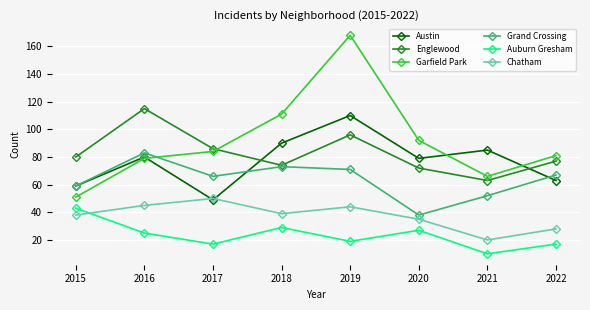

In Austin, how many points are higher than both neighbors (excluding endpoints)?

3